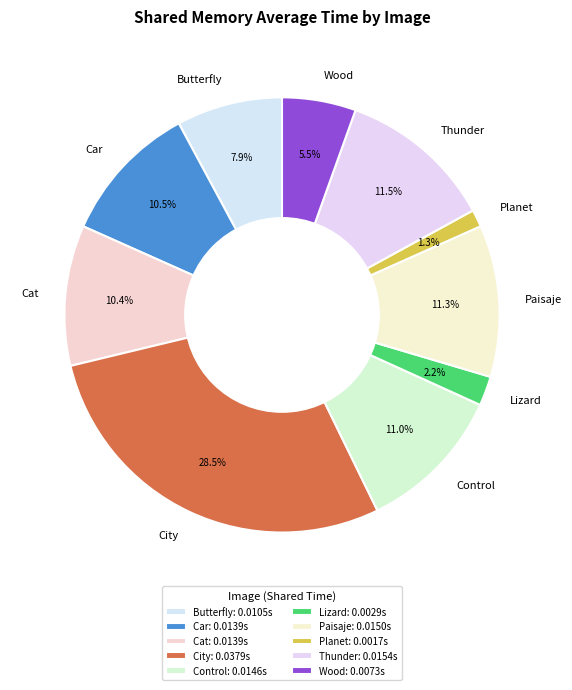

True or false: Lizard accounts for 16% of the total.

False